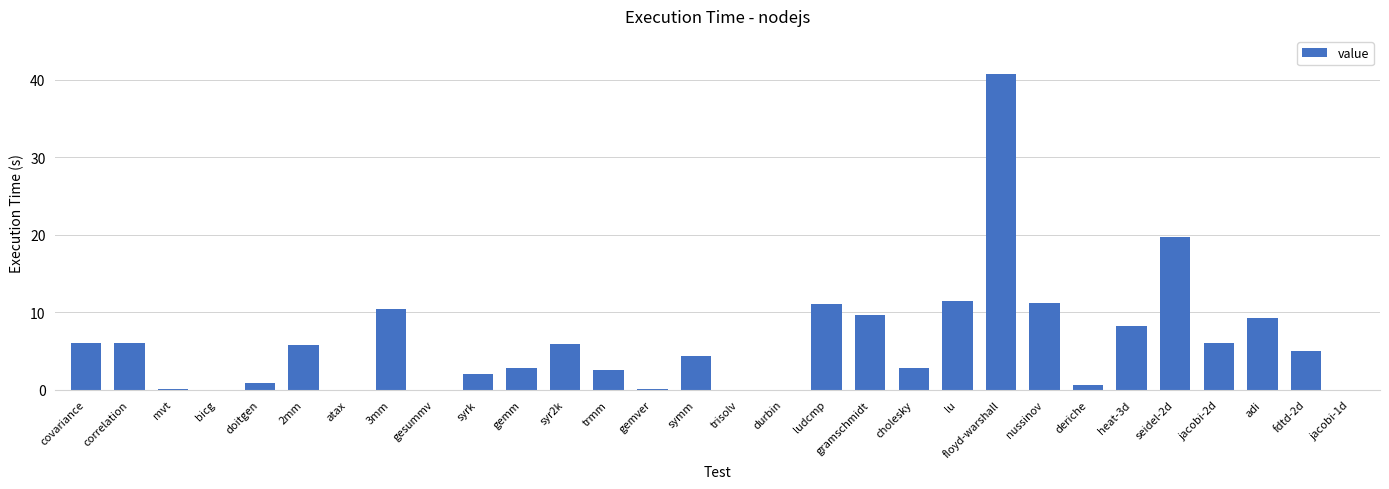

What is the sum of all values?

182.5